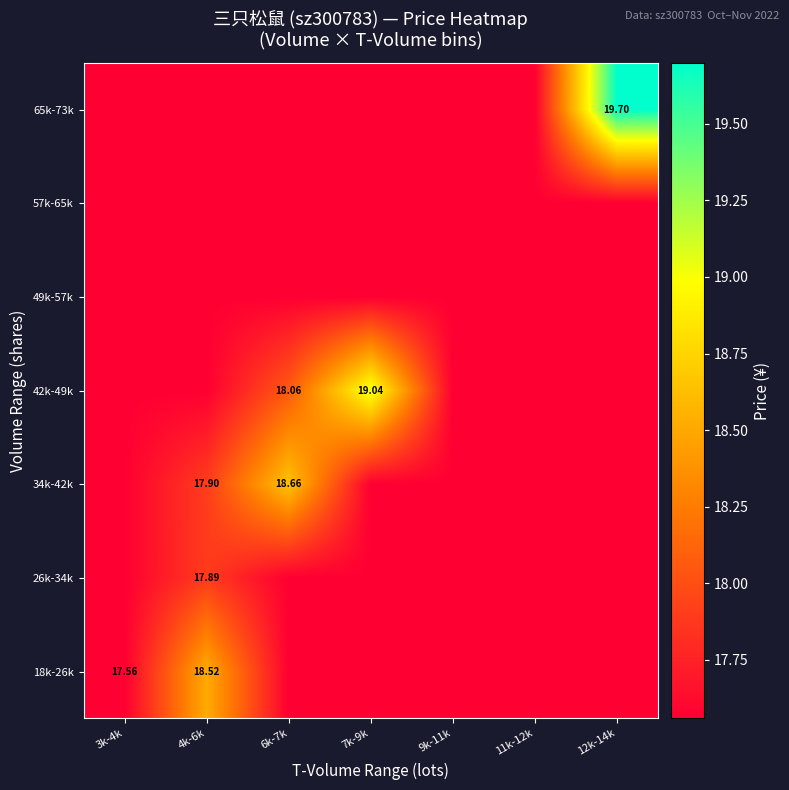

True or false: 49k-57k has a value of 26.9 at 11k-12k.

False